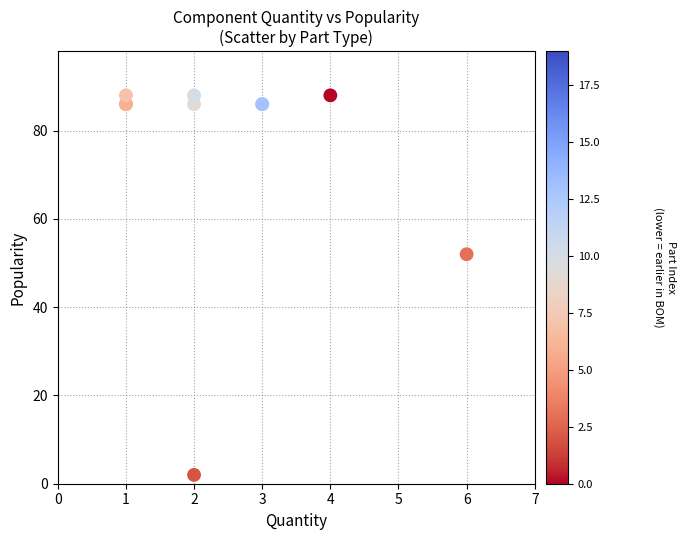

What Y value in the scatter plot is closest to 45?

52